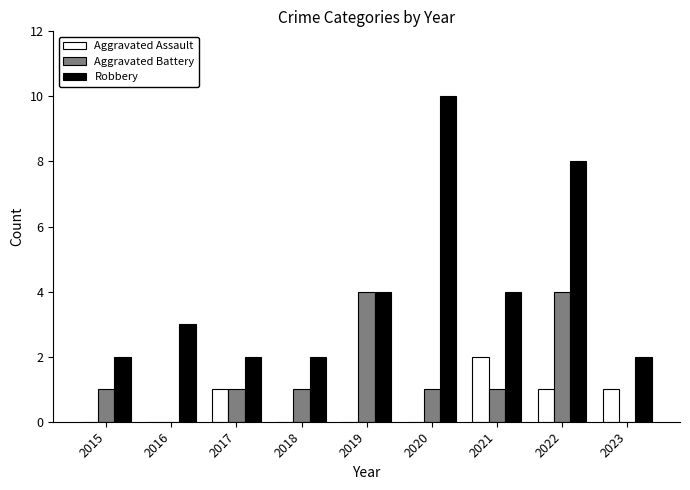

What is the sum of the Aggravated Battery values at 2019 and 2016?

4